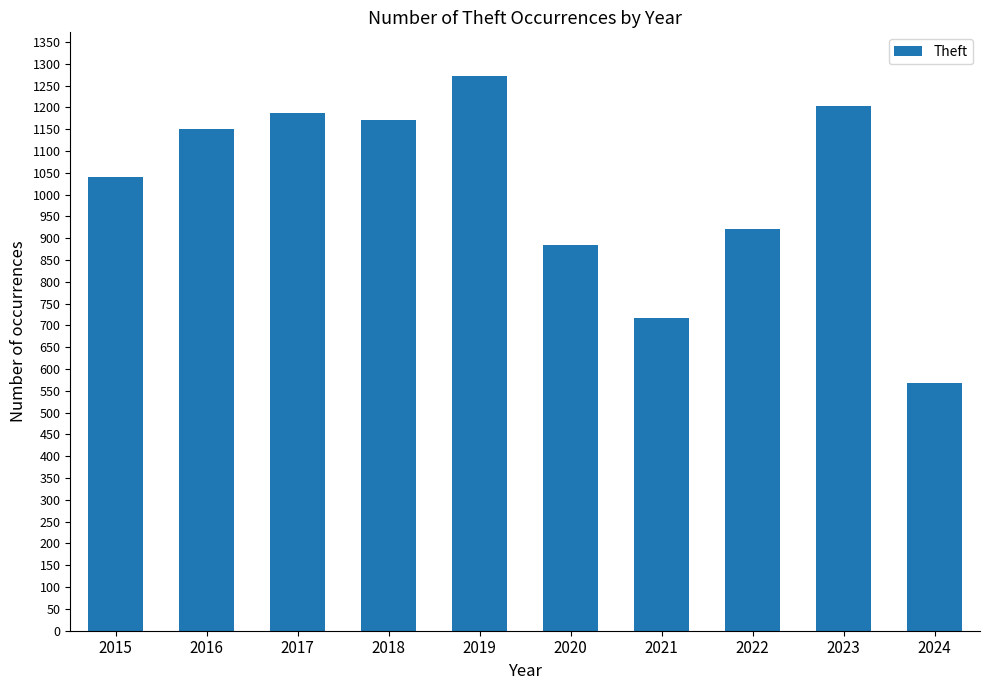

Reading left to right, what are all the values shown in this chart?

2015=1041	2016=1151	2017=1188	2018=1170	2019=1272	2020=884	2021=716	2022=920	2023=1203	2024=569